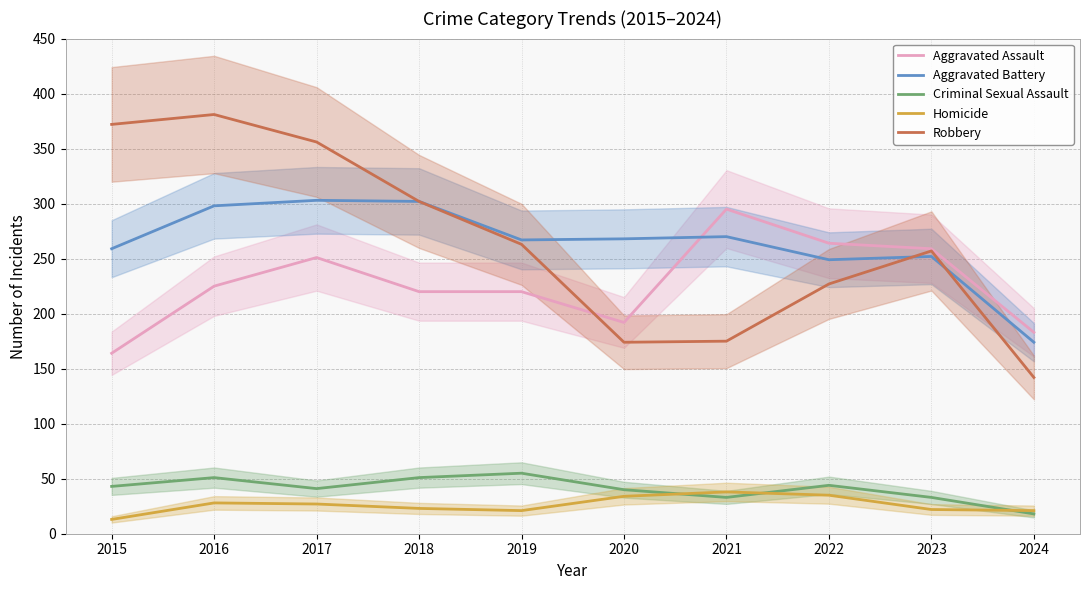

Which category has the highest value across all series?

2016